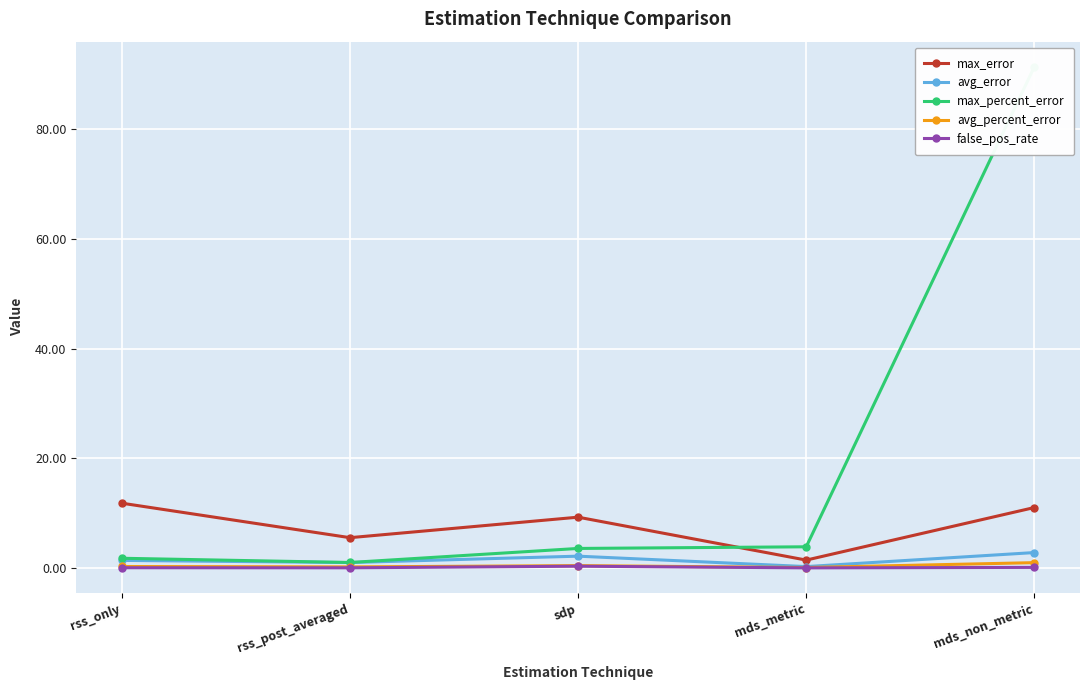

Reading left to right, what are all the values shown in this chart?

max_error: 11.8	5.5	9.3	1.4	11.0
avg_error: 1.4	1.0	2.1	0.2	2.8
max_percent_error: 1.8	1.0	3.6	3.9	91.4
avg_percent_error: 0.3	0.2	0.4	0.1	1.0
false_pos_rate: 0.0	0.0	0.3	0.0	0.1